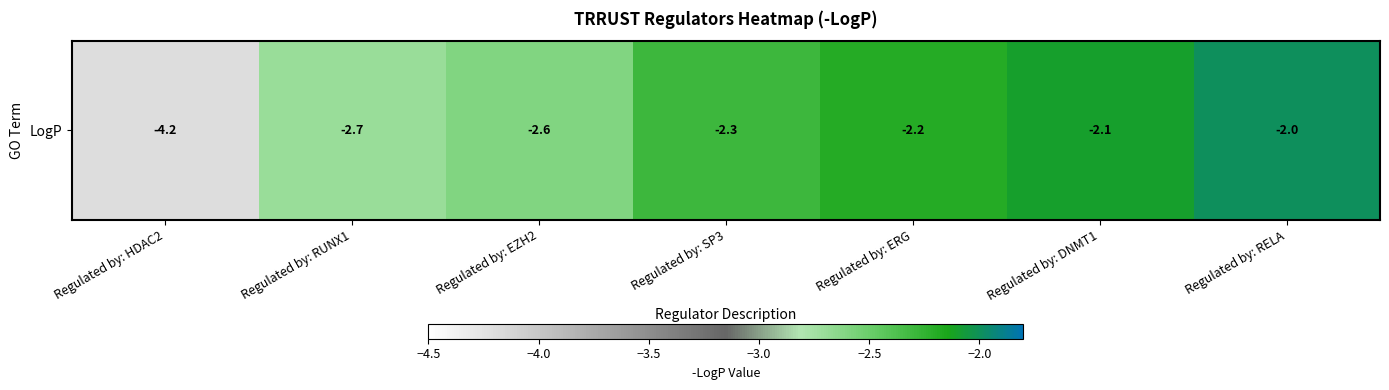

What is the sum of the values at Regulated by: SP3 and Regulated by: DNMT1?

-4.4